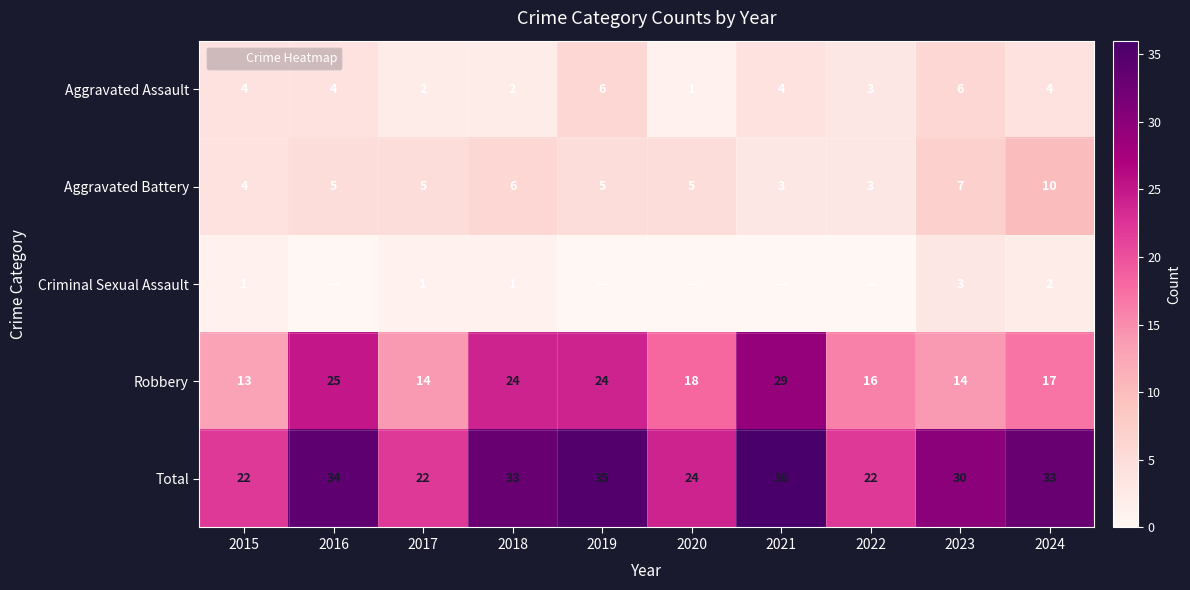

How many distinct data groups are displayed?

5